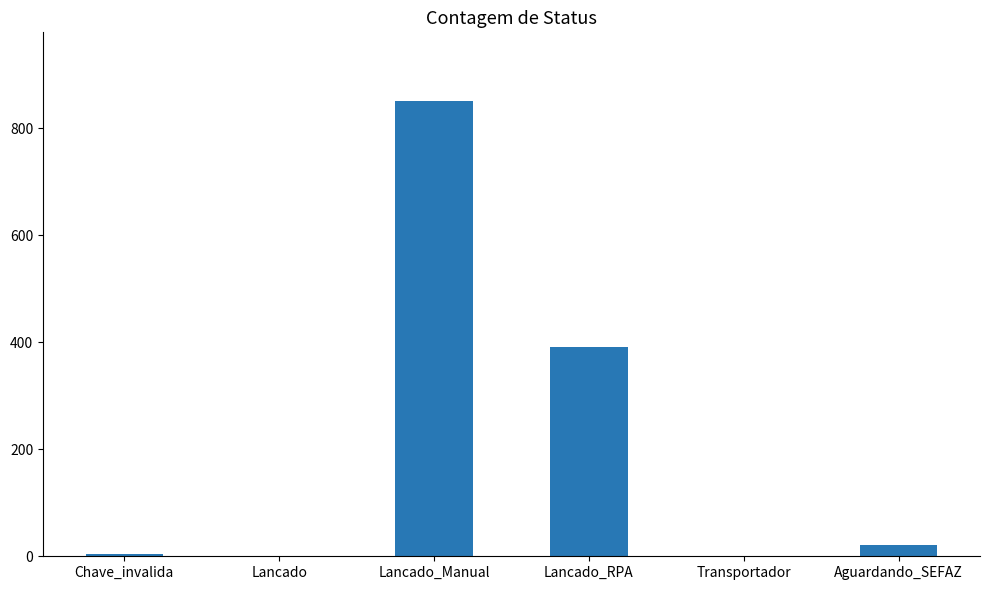

Where does the data first go above 22?

Lancado_Manual